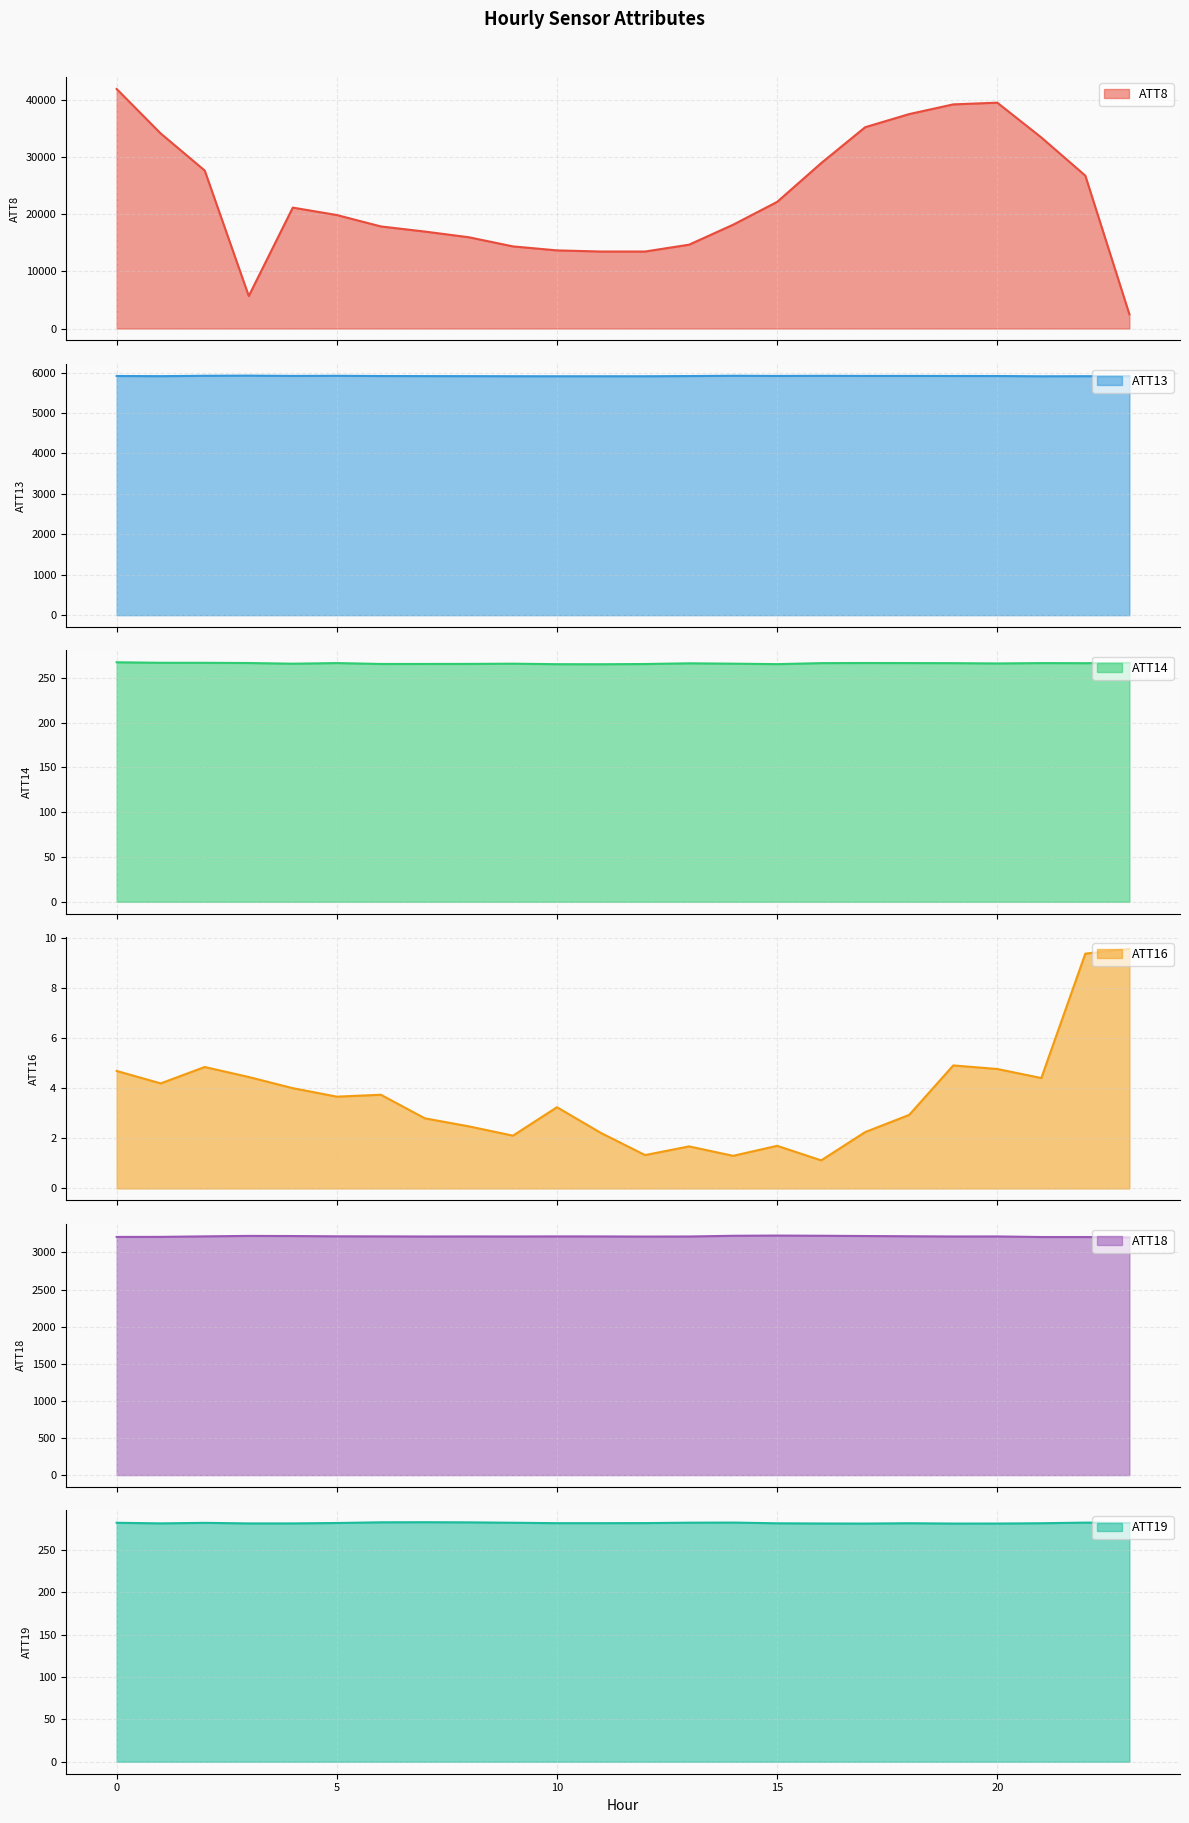

In ATT19, how many points are lower than both neighbors (excluding endpoints)?

5